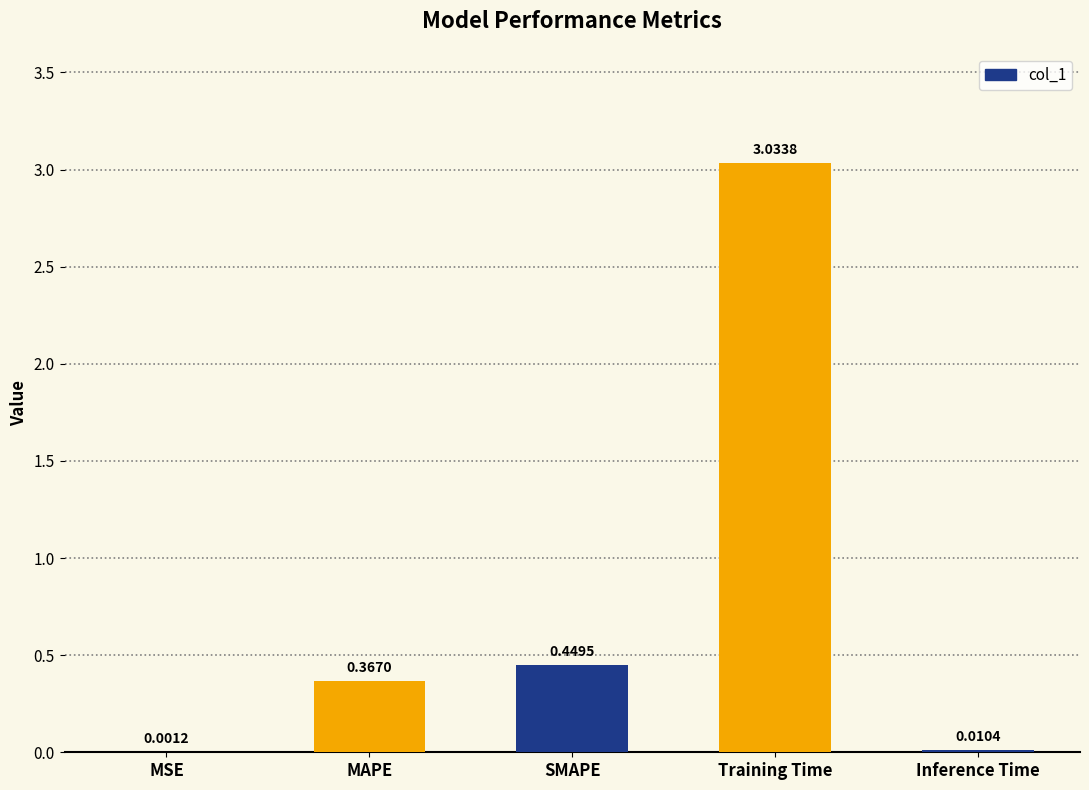

Between MSE and Inference Time, which is larger?

Inference Time